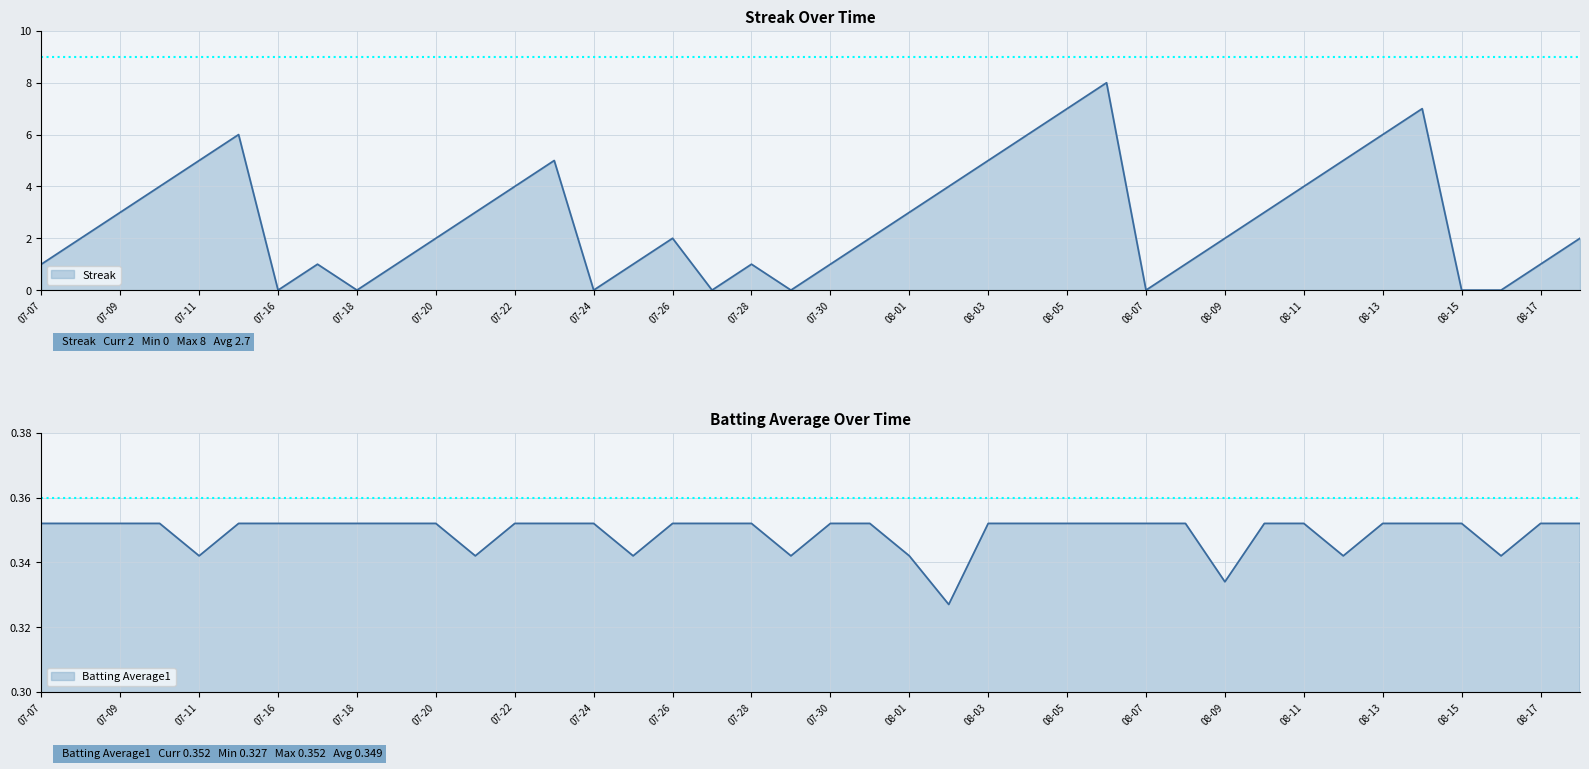

Which series has the widest spread of values?

Streak